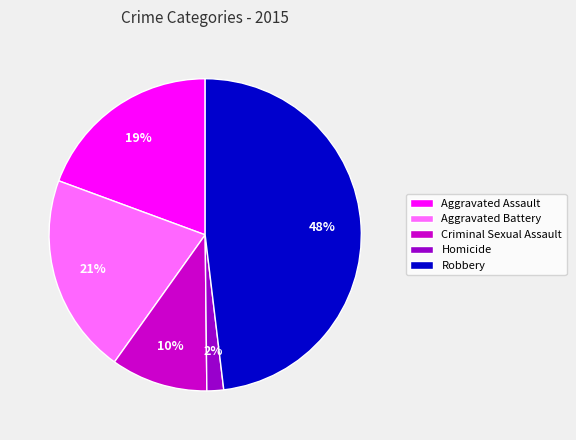

Is the sum of Aggravated Battery and Robbery greater than half?

Yes